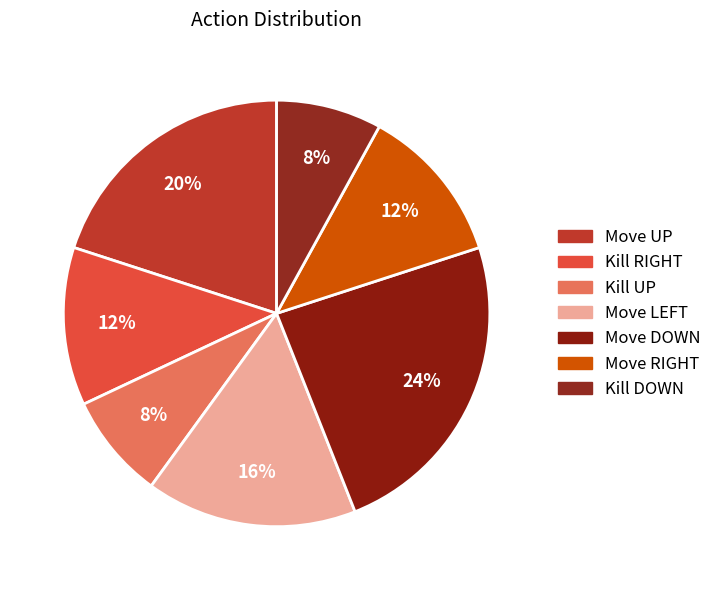

How many slices are in this pie chart?

7